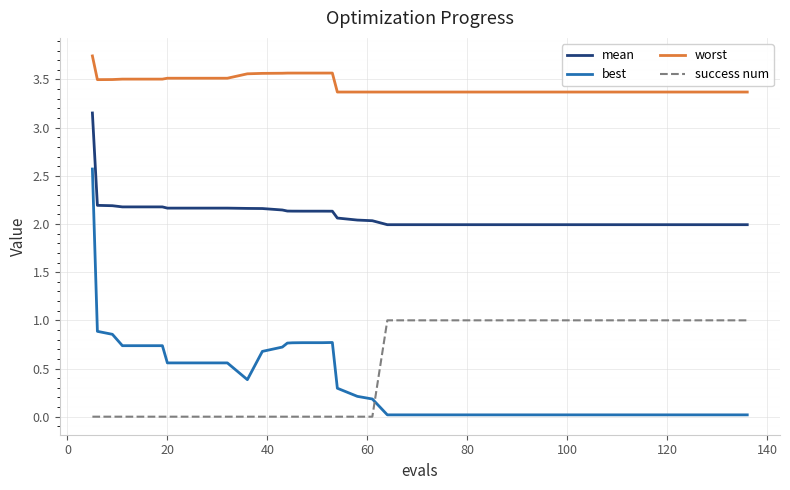

Which series has the largest range (max minus min)?

best